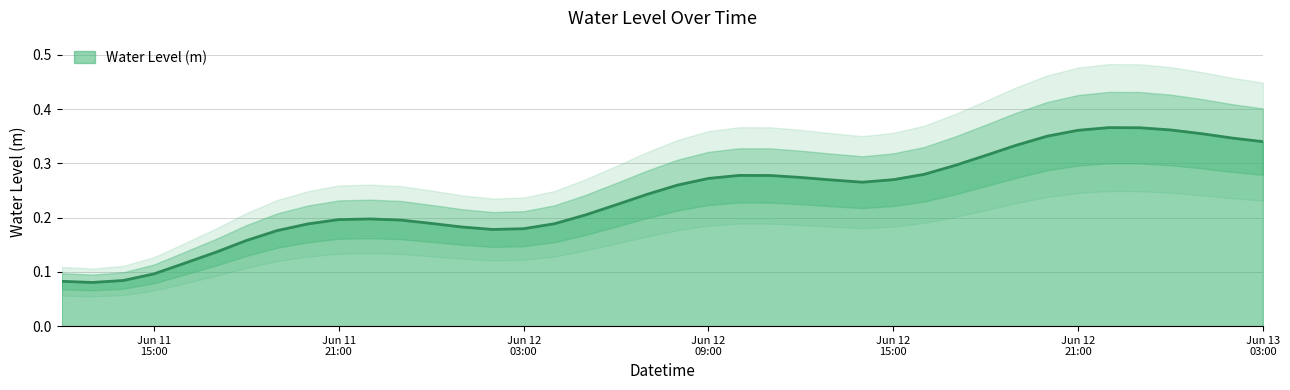

How many interior local valleys (lower than both neighbors) does the data have?

3